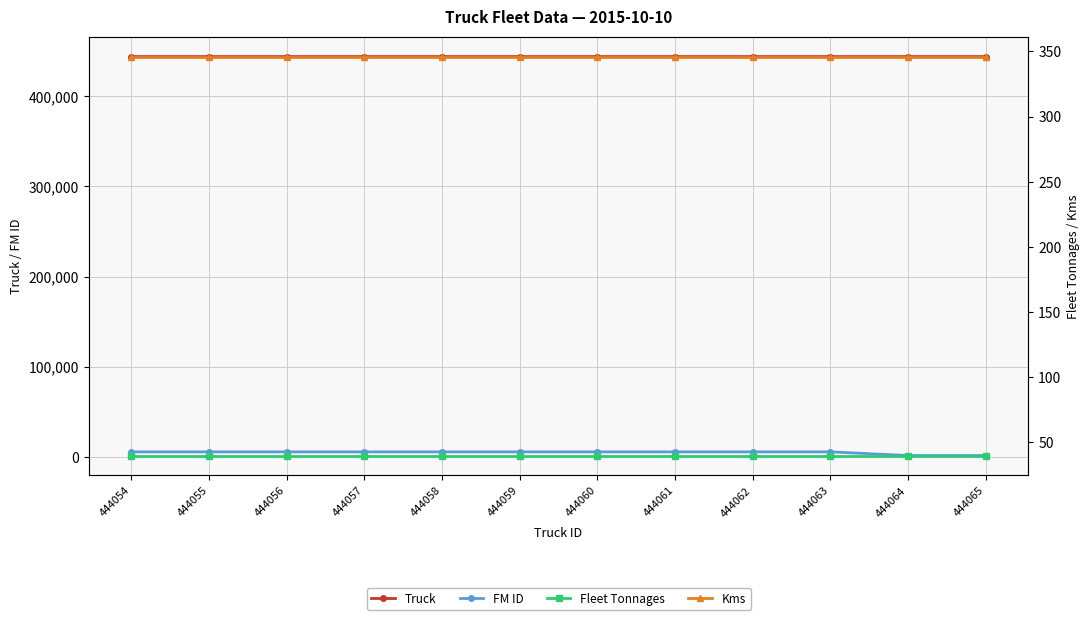

True or false: Fleet Tonnages and Kms cross at least once.

False